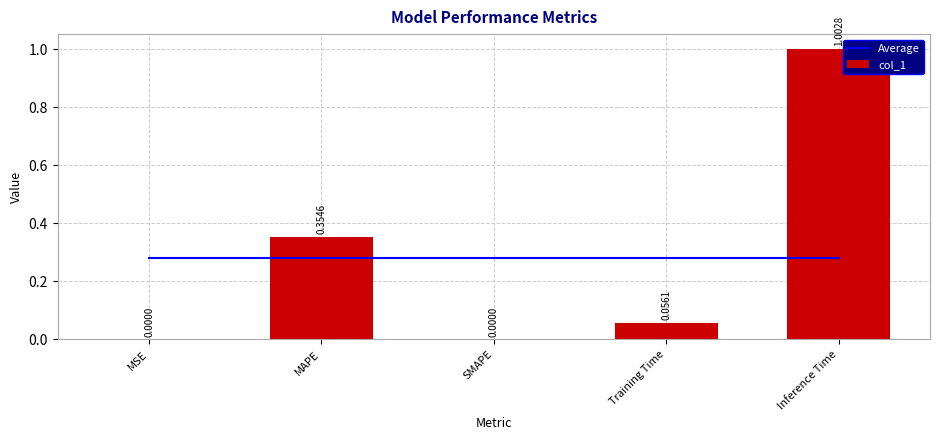

At which category is the sum across all series the highest?

Inference Time